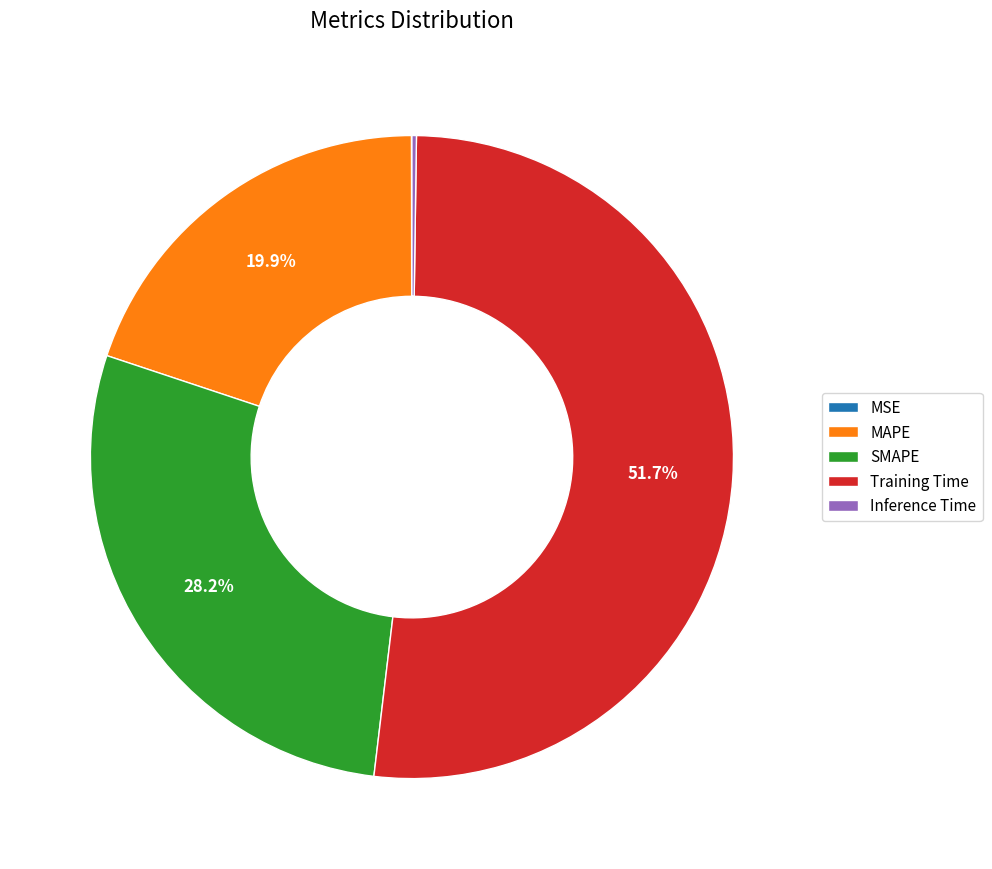

Between Training Time and MAPE, which is larger?

Training Time